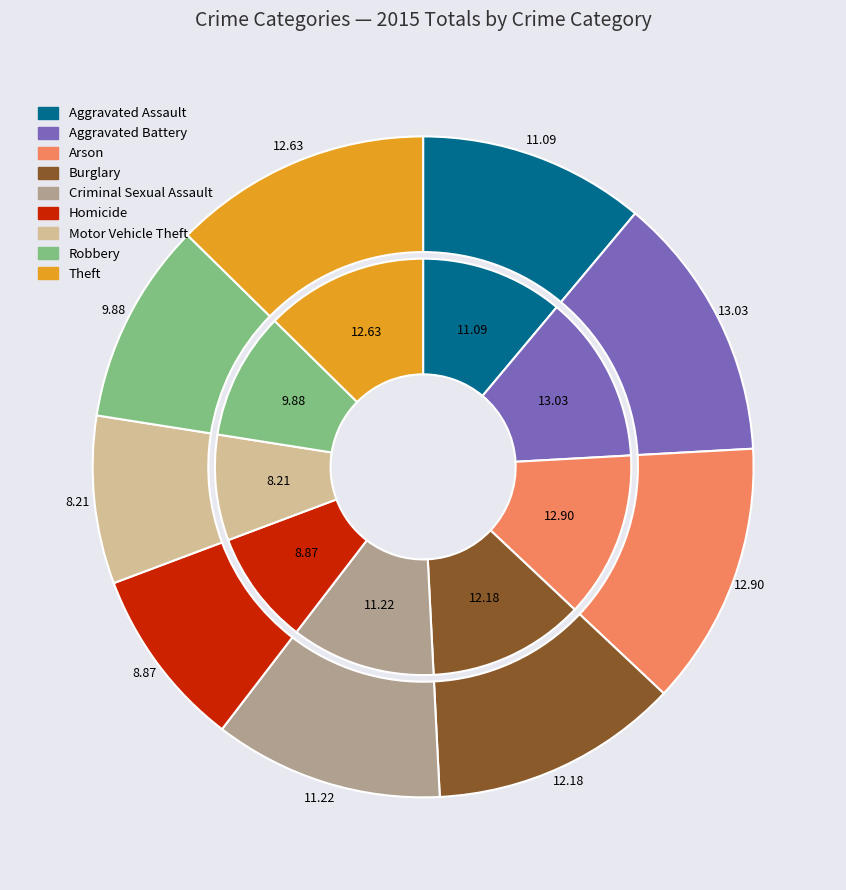

Is there a majority slice in this chart?

No